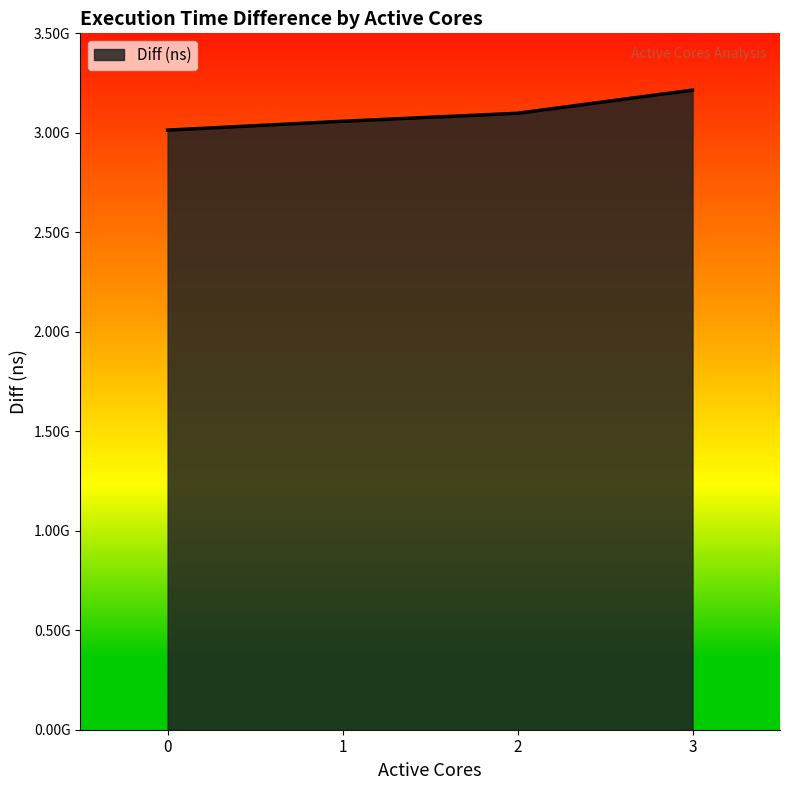

Rank the categories by value from highest to lowest.

3, 2, 1, 0